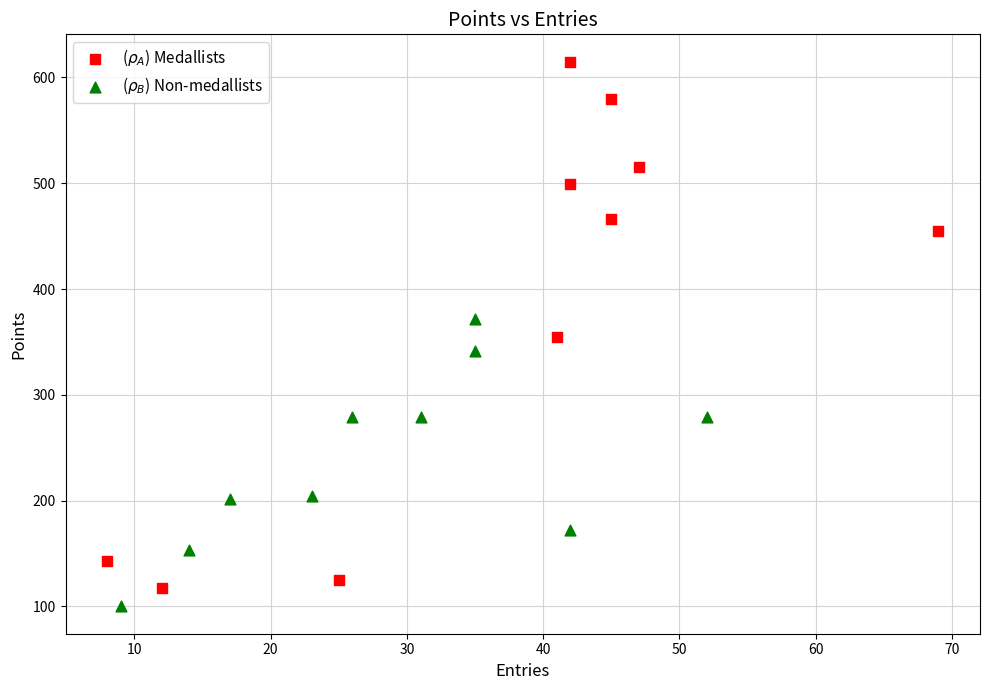

Which series reaches the maximum Y coordinate?

($\rho_A$) Medallists